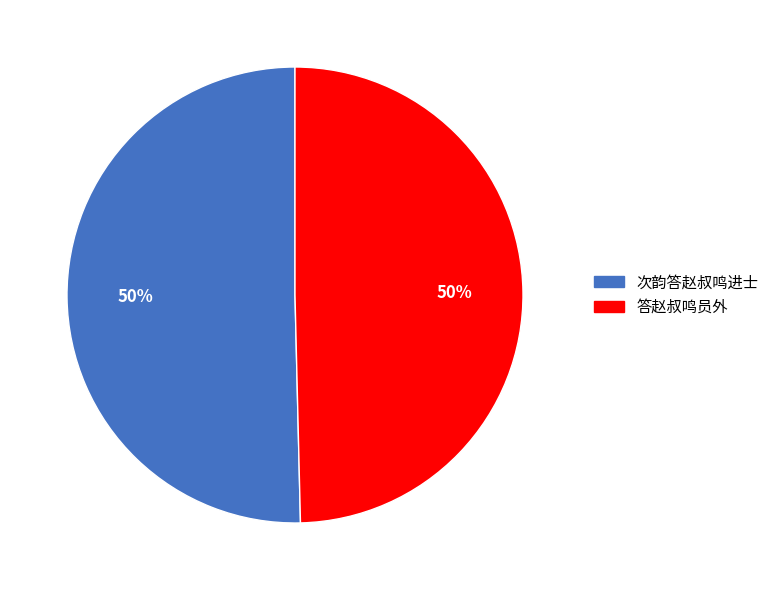

How many slices are in this pie chart?

2